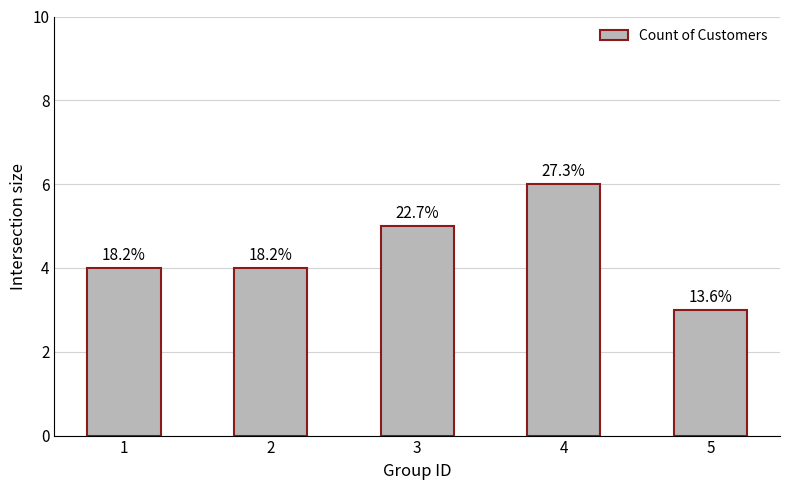

What is the sum of the values at 4 and 5?

9